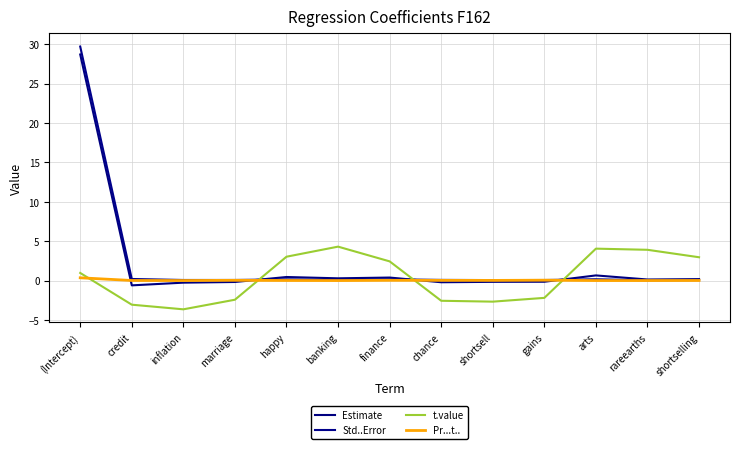

True or false: Pr...t.. and Std..Error intersect in this chart.

False